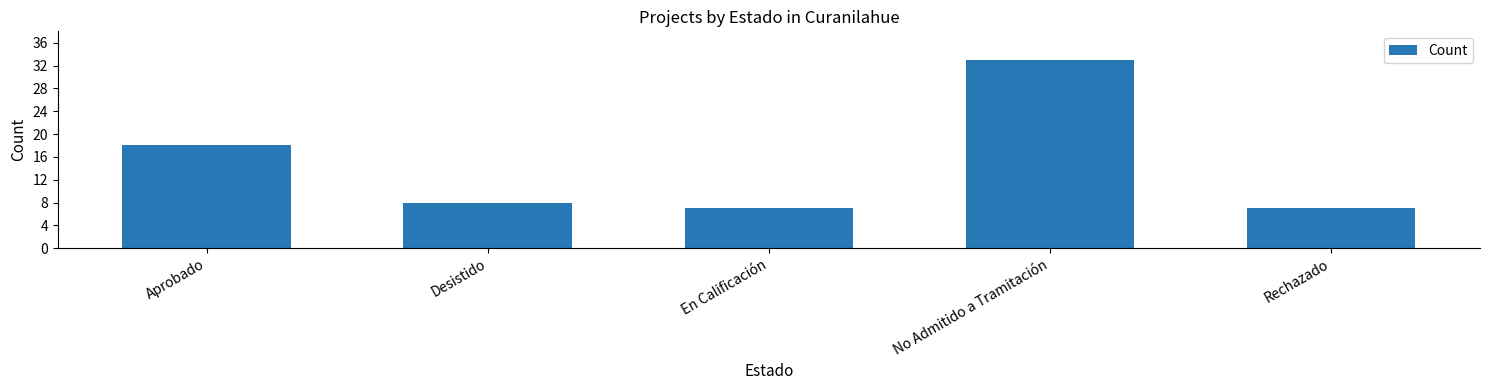

What is the ratio of the value at En Calificación to the value at Desistido?

0.9